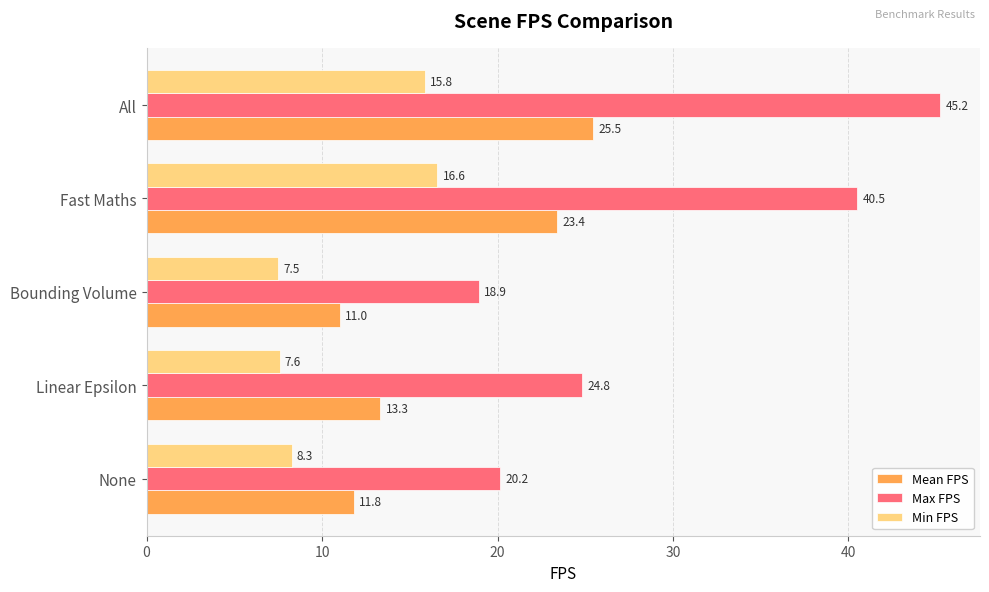

Where is Max FPS nearest to the value 32?

Linear Epsilon